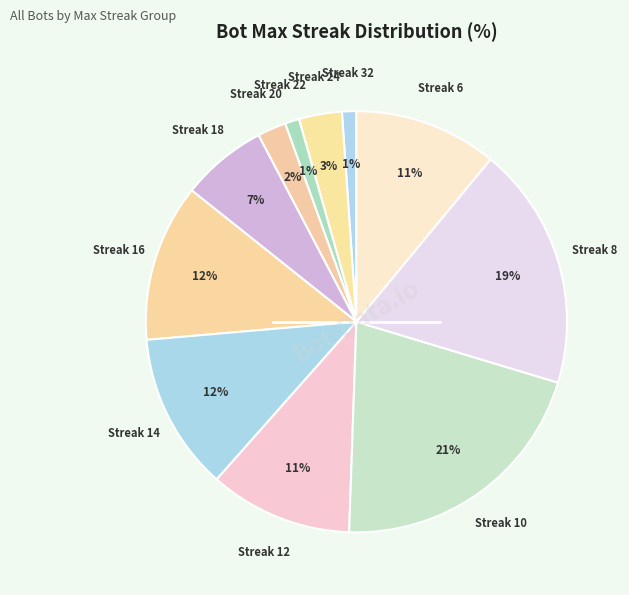

Which category has the smallest portion of the pie?

32